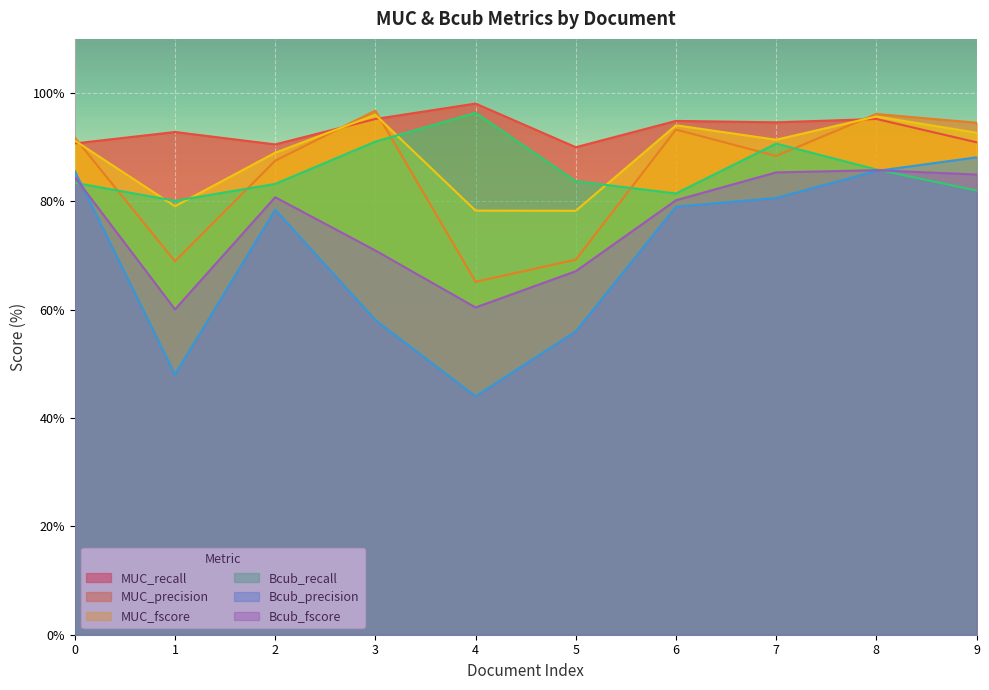

At which label does Bcub_recall reach its peak?

4